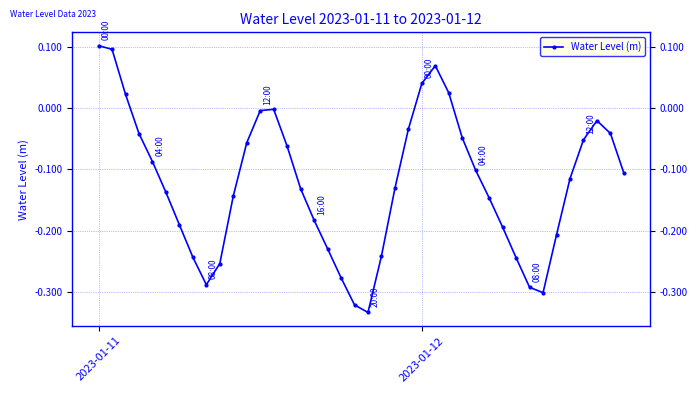

How many interior local valleys (lower than both neighbors) does the data have?

3